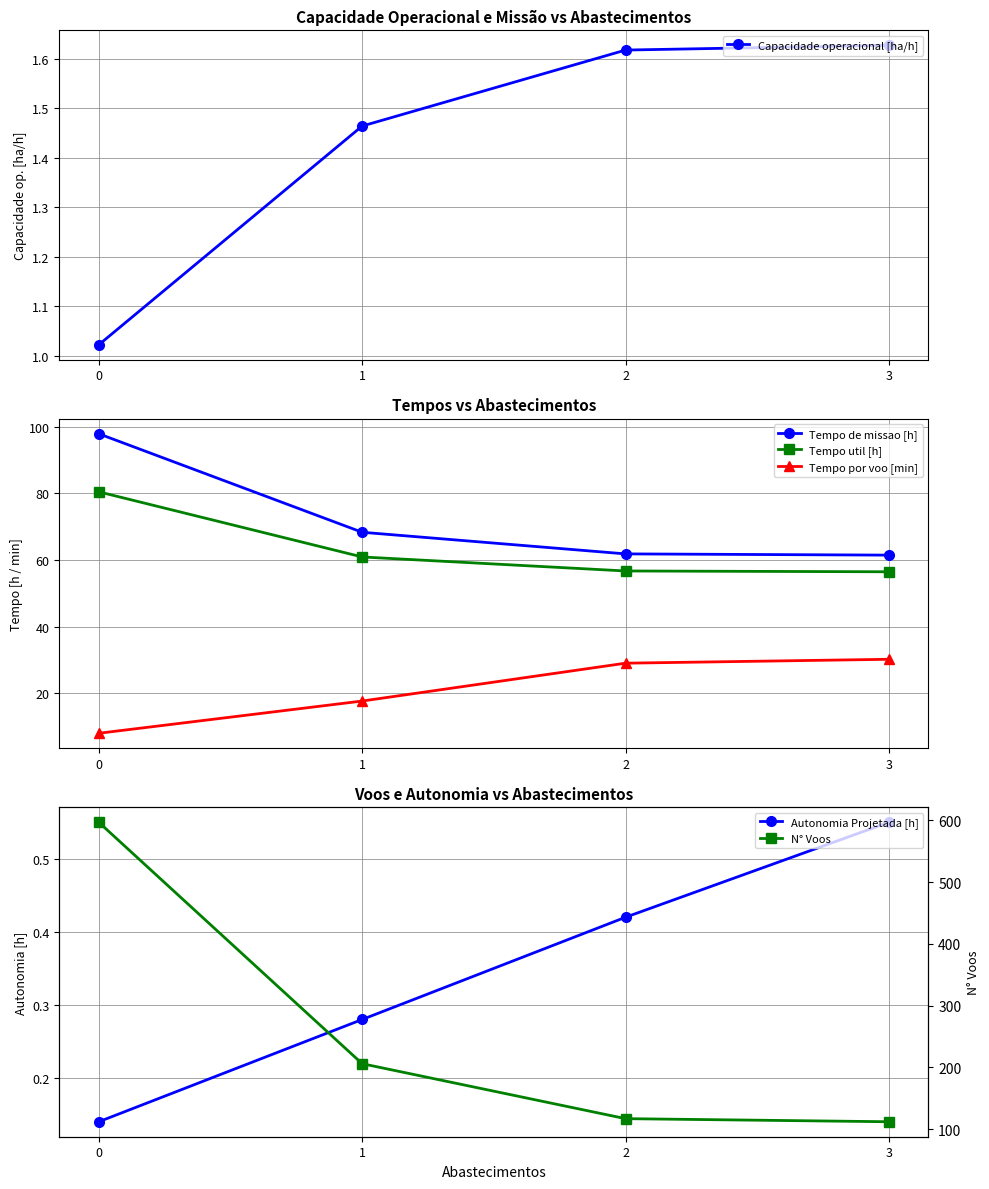

Is the value of Tempo de missao [h] at 3 greater than the value of N° Voos at 2?

No